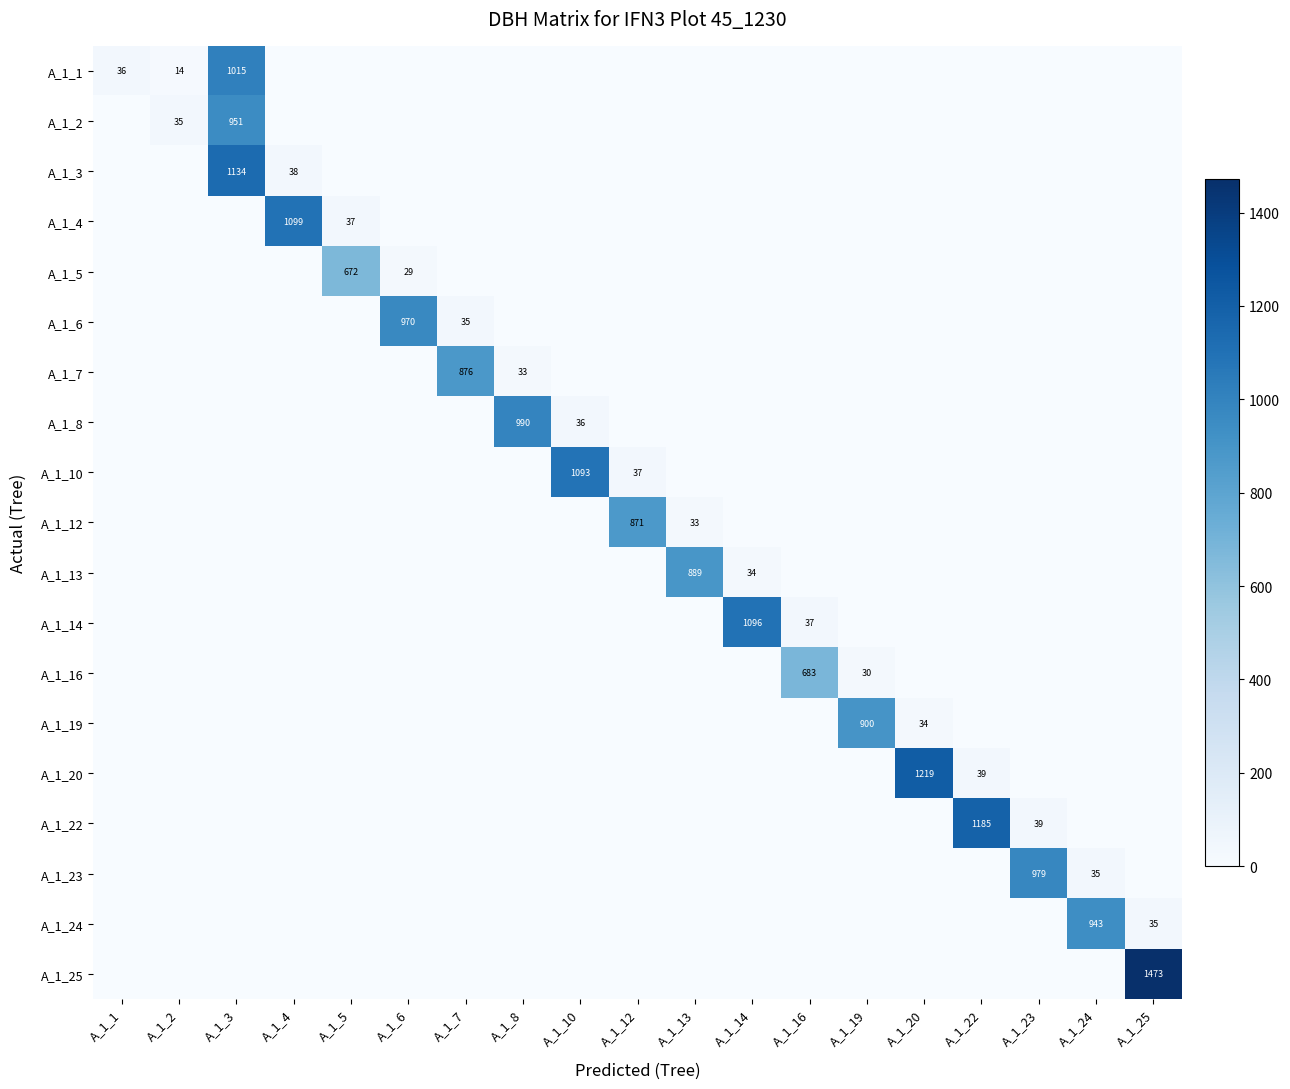

Between A_1_12 and A_1_10, which is larger?

A_1_12